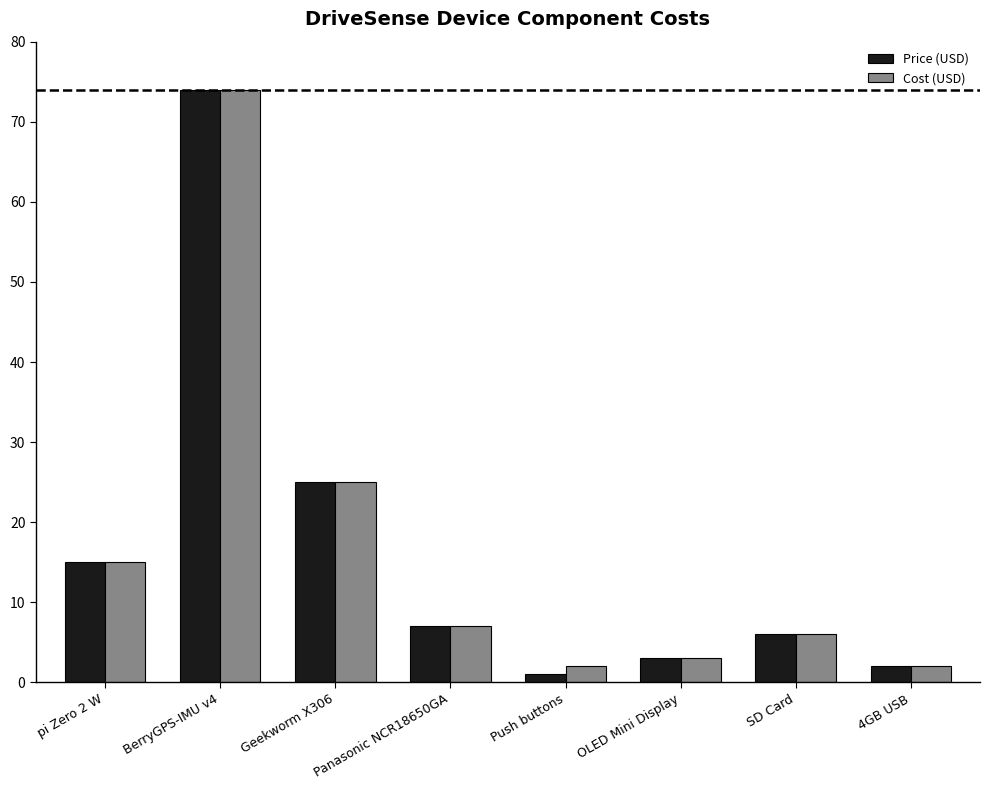

At which label does Price (USD) first exceed 6?

pi Zero 2 W